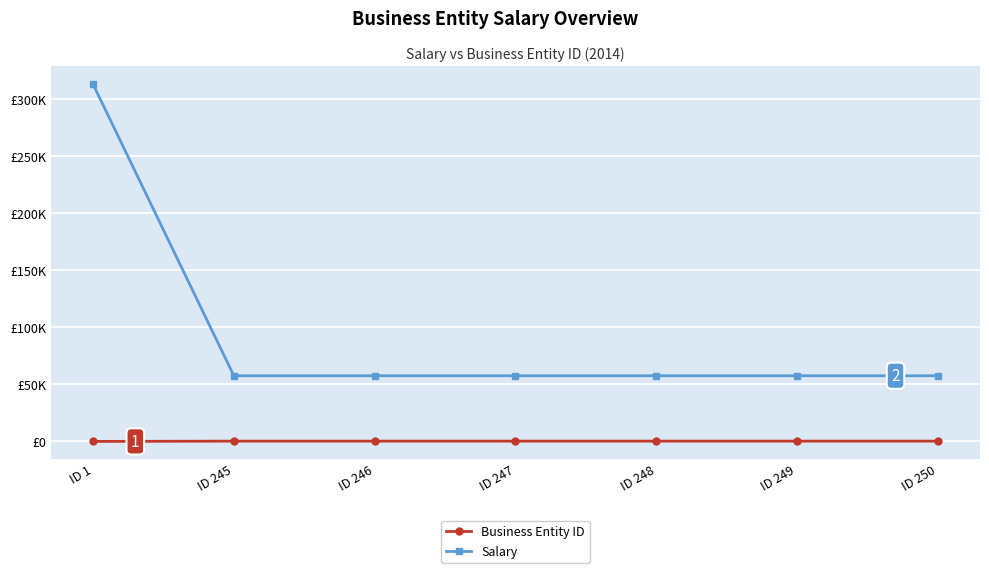

What is the approximate value of Salary at ID 249?

57599.9